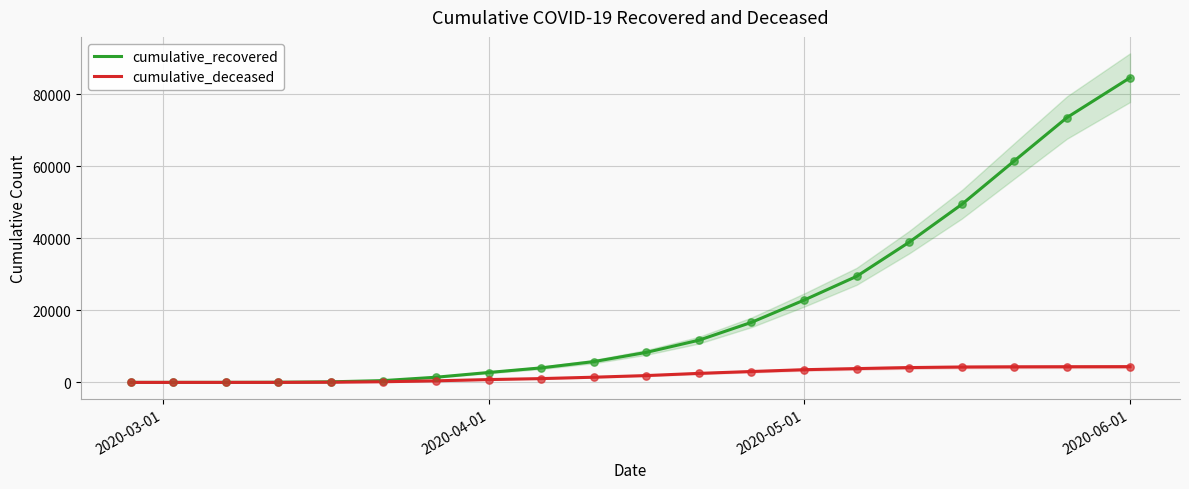

At which category is the sum across all series the highest?

2020-06-01